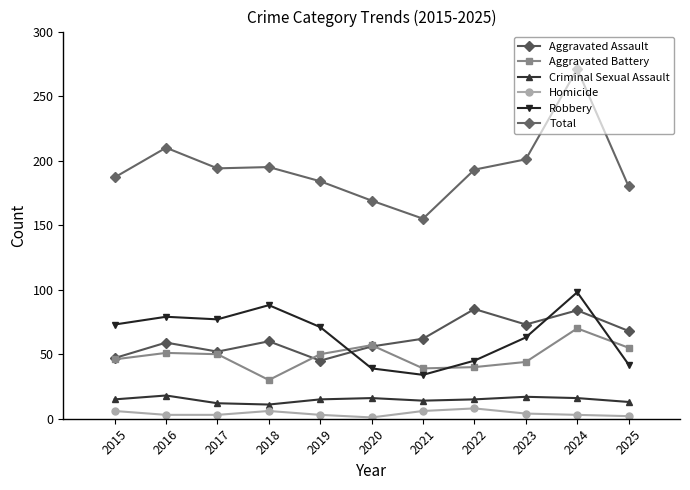

Which series changed the most between 2016 and 2023?

Robbery